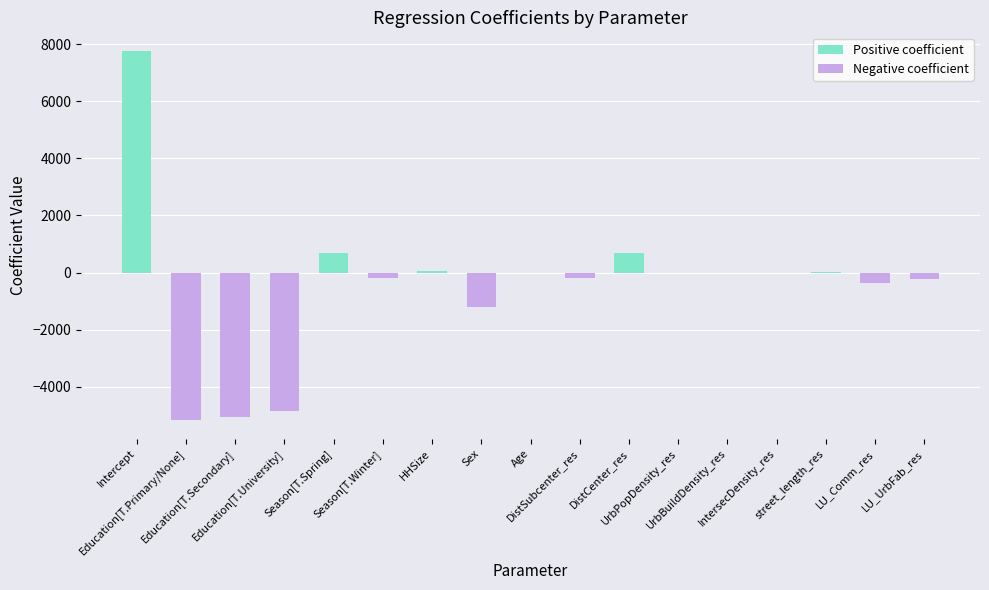

How many series are shown in this chart?

2